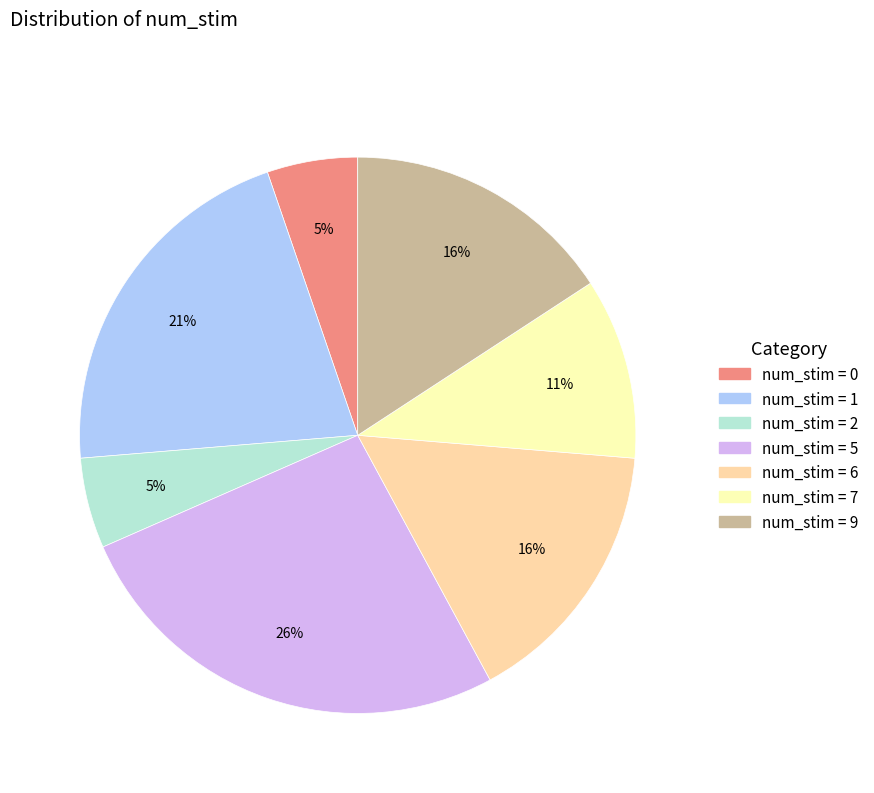

To the nearest percent, what is the average slice percentage?

14%